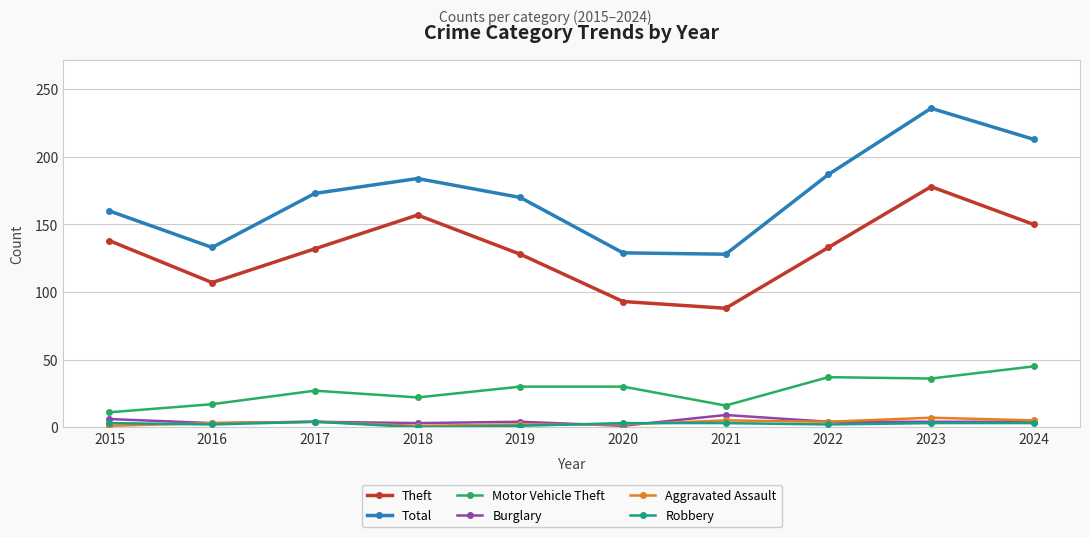

How many data points does each series have?

10